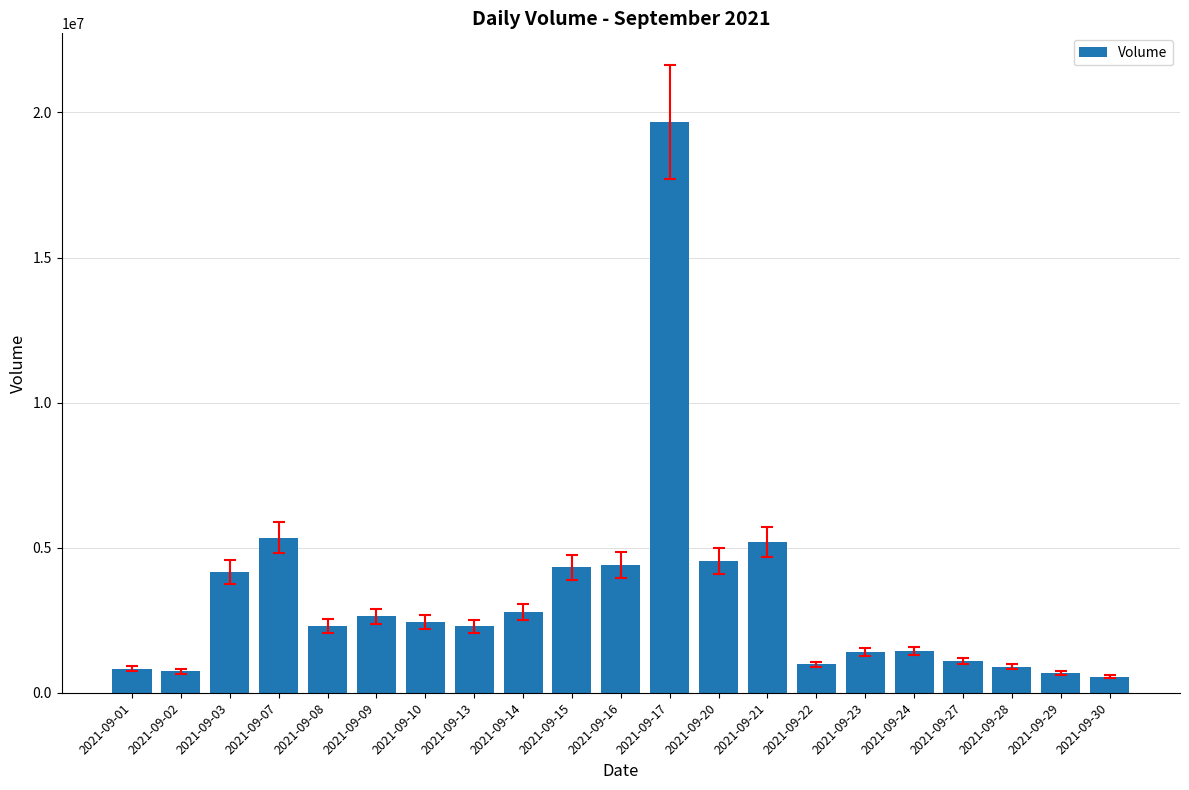

What is the difference between the maximum and minimum values?

19117861